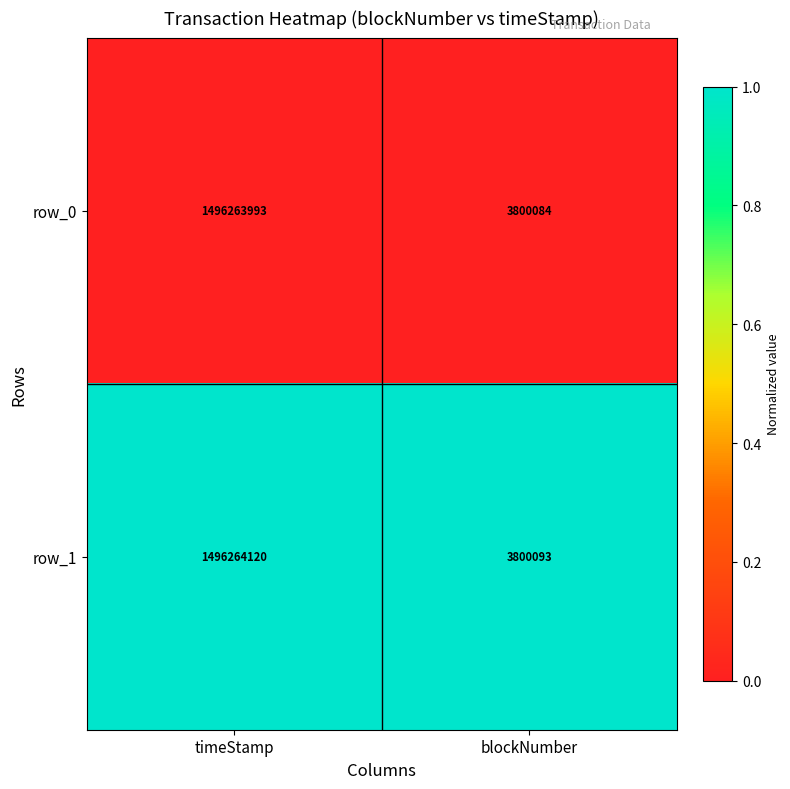

What is the lowest value of the row_1 series?

3800093